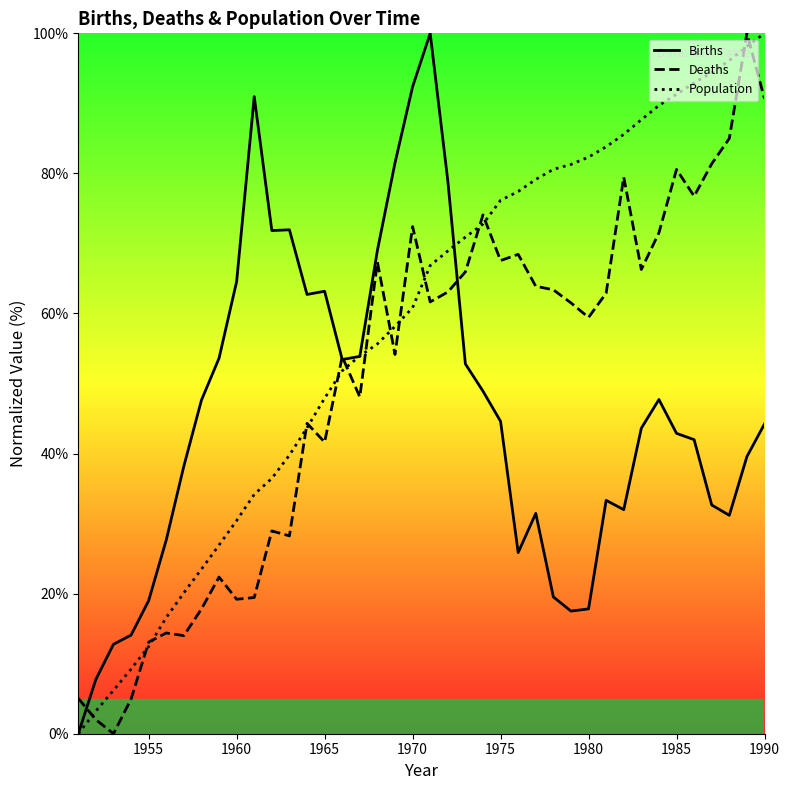

True or false: Population and Deaths intersect in this chart.

True